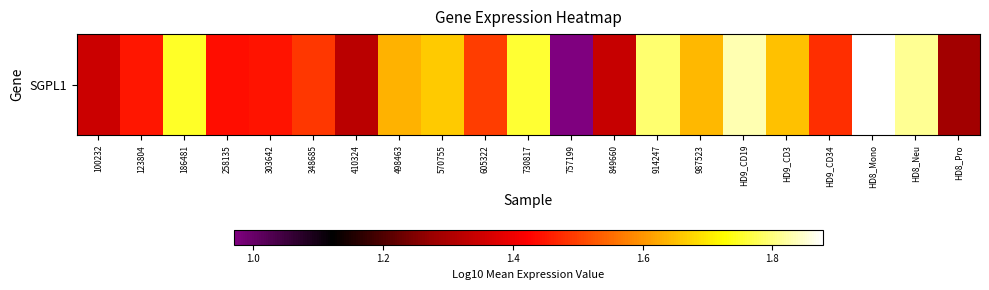

Which category has the highest value across all series?

HD8_Mono